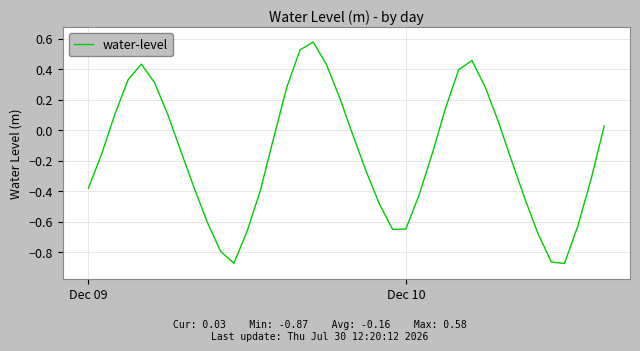

What is the value of the 20th point from the left?

0.2